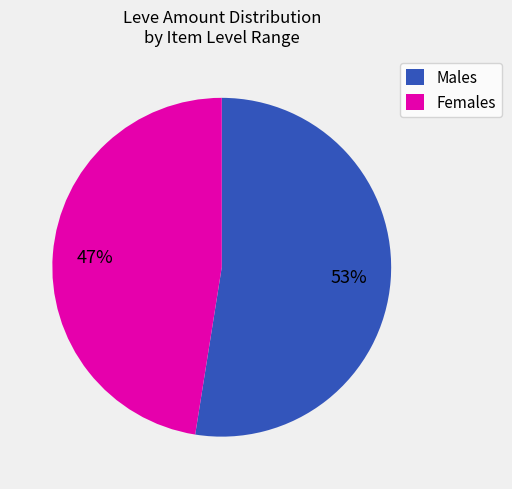

To the nearest percent, what percentage of the pie is Males?

53%